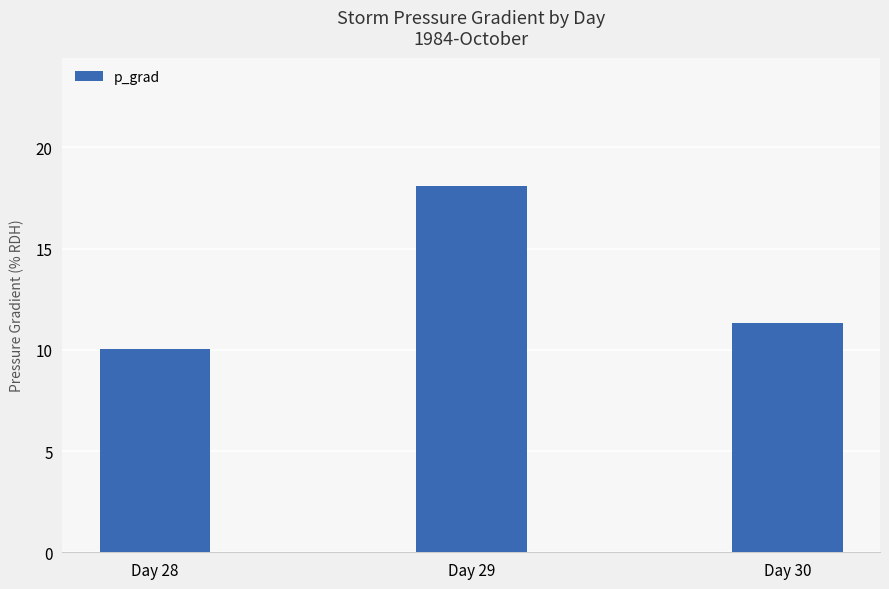

Reading right to left, transcribe all the data shown in this chart.

11.3	18.1	10.0